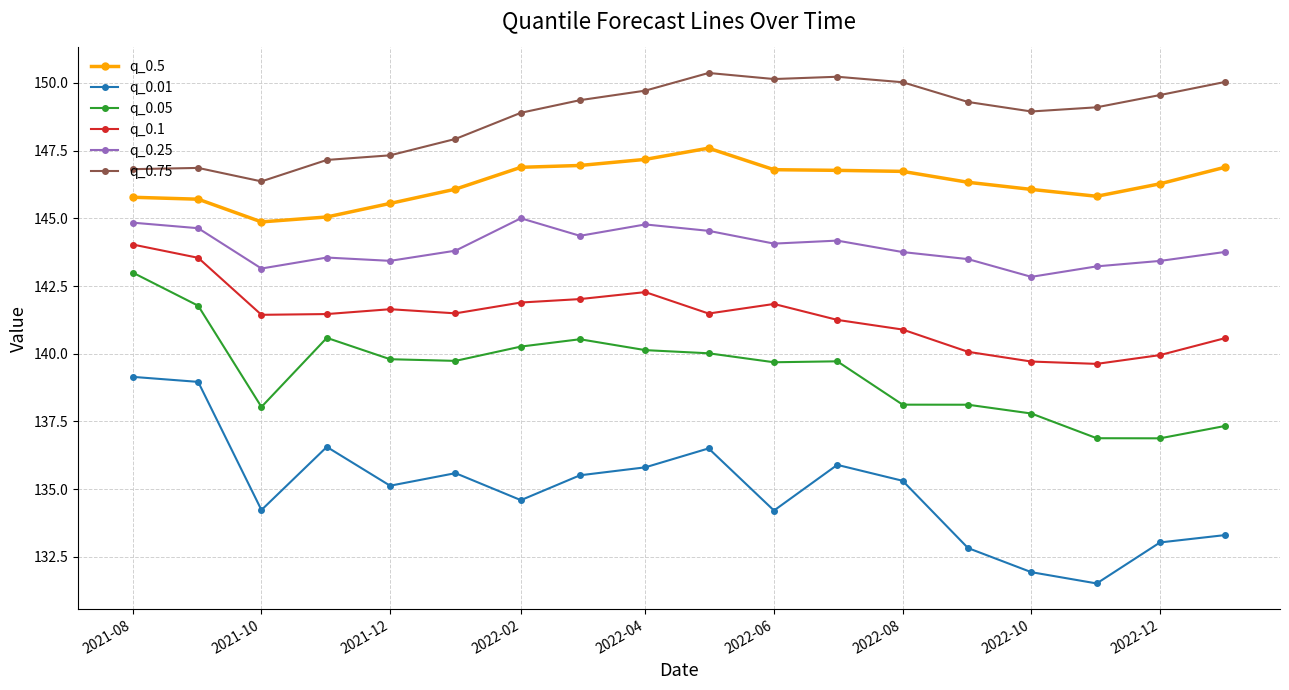

True or false: q_0.1 and q_0.25 intersect in this chart.

False